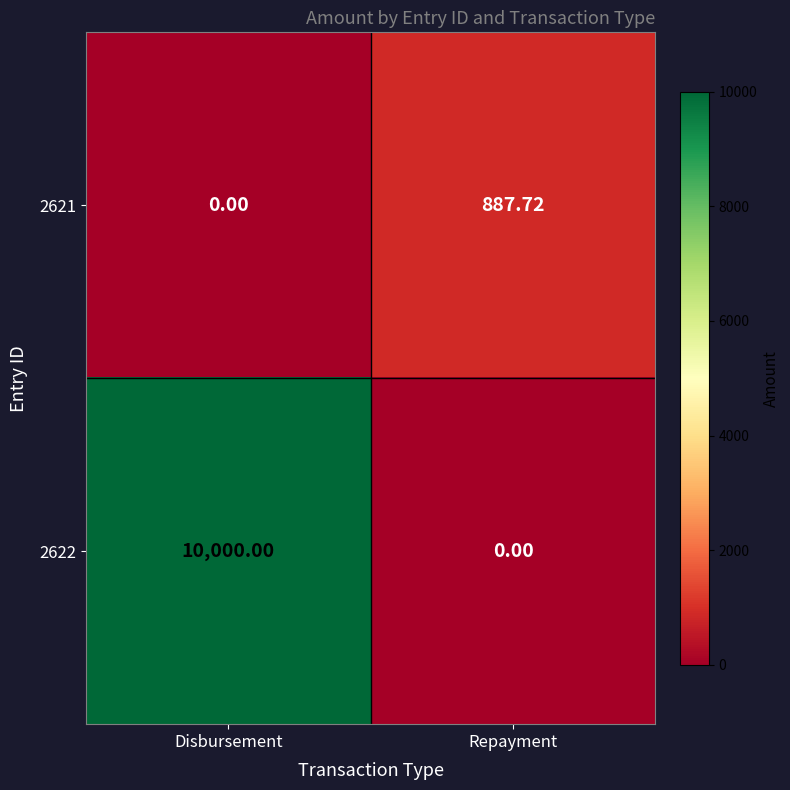

Where is 2621 nearest to the value 443?

Disbursement